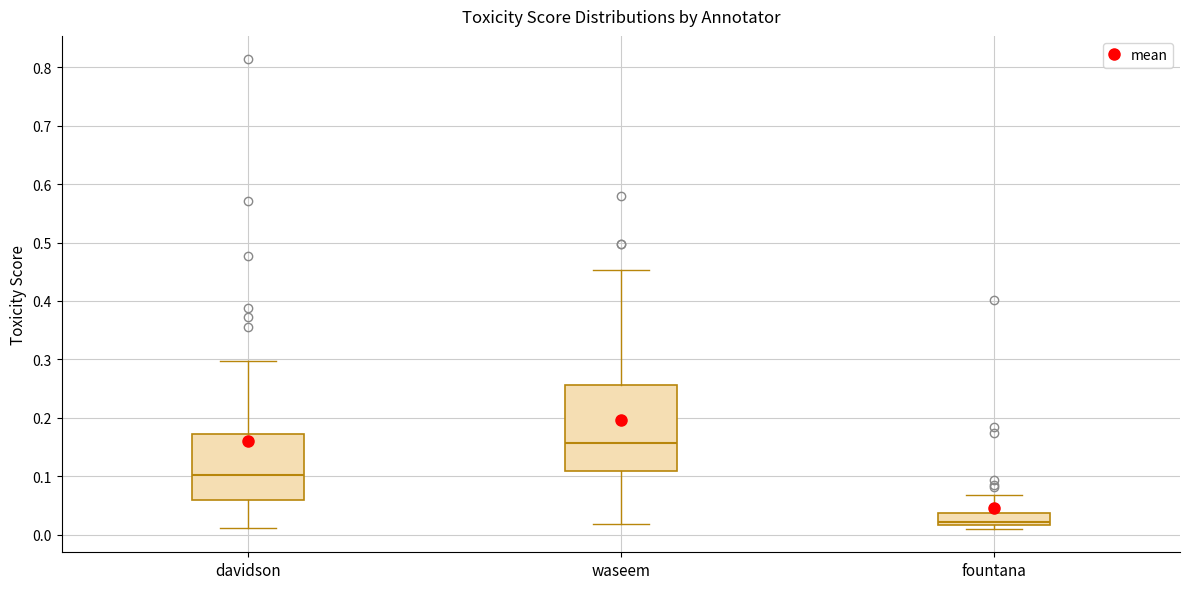

Where does the median line of the box for waseem sit on the y-axis? The values are not printed on the chart, so give them approximately, as read against the axis.

0.16